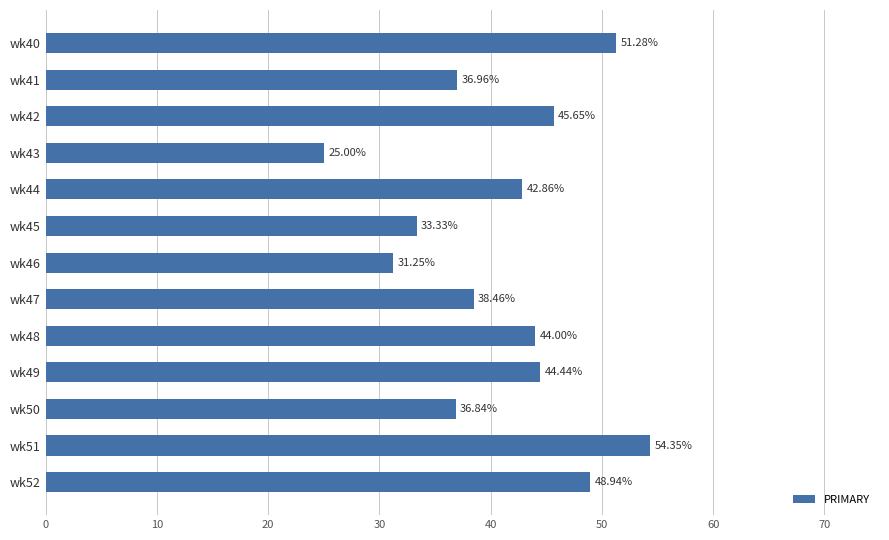

What is the change in value from wk41 to wk49?

+7.5